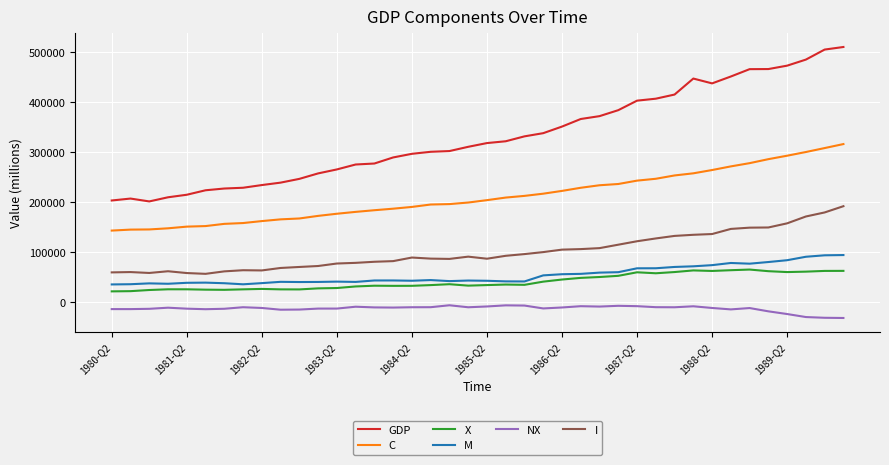

At how many categories does at least one series exceed 52597?

40